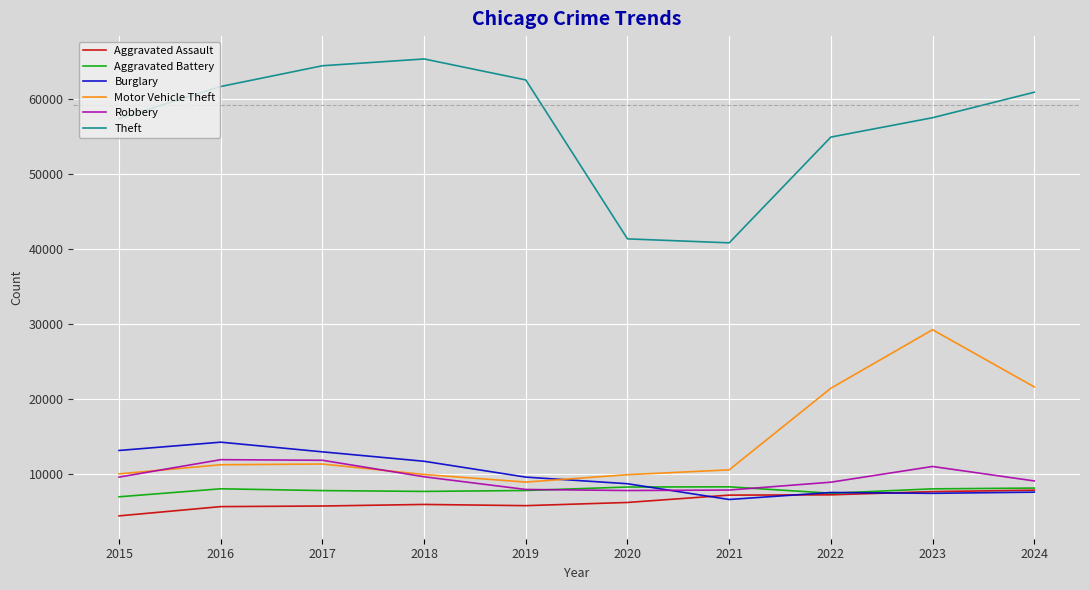

In Burglary, how many points are lower than both neighbors (excluding endpoints)?

2